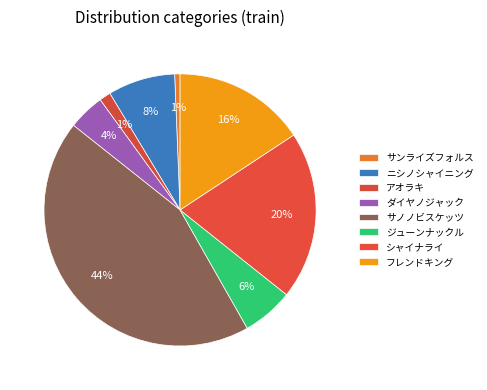

Is there any slice that represents more than half of the pie?

No